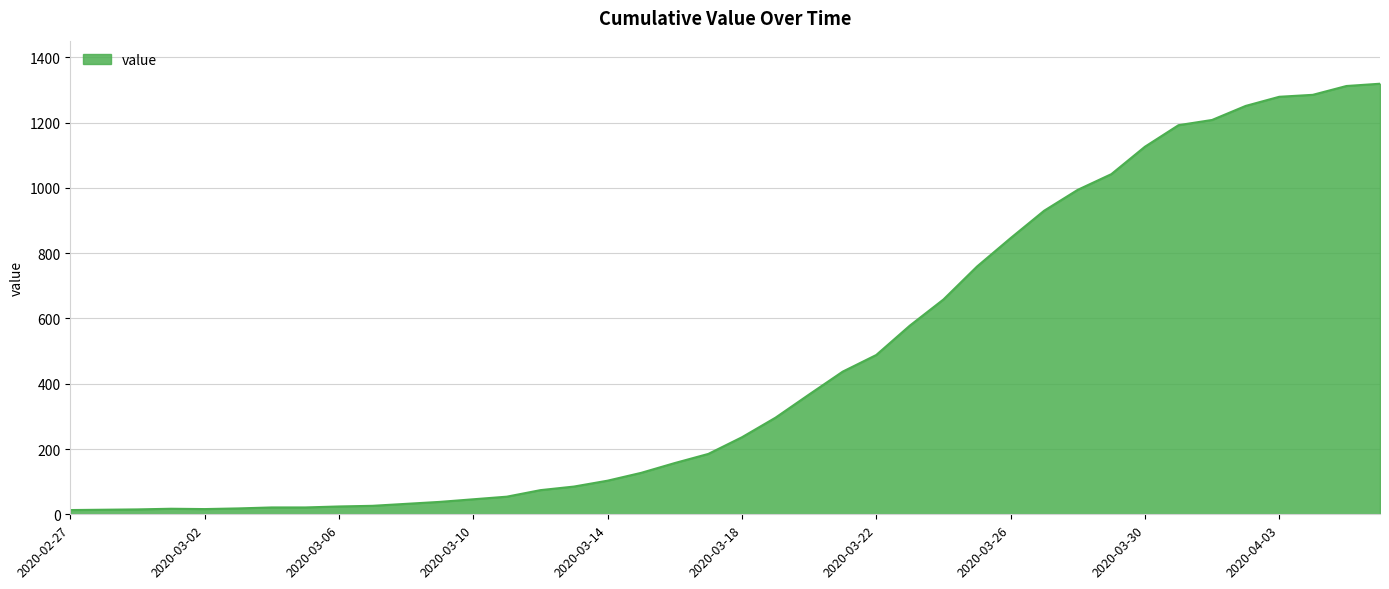

What is the difference between the maximum and minimum values?

1306